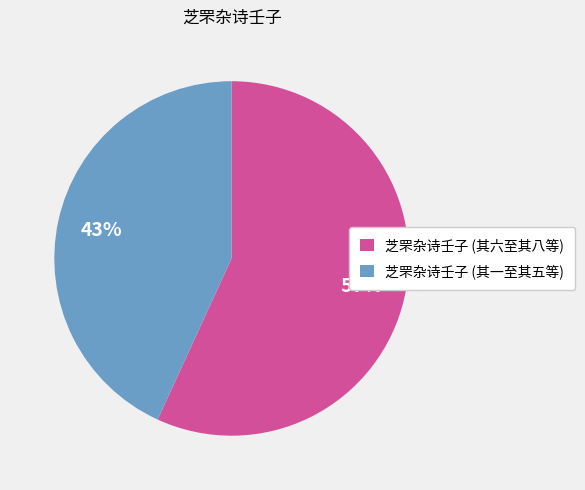

Which slice is the largest?

芝罘杂诗壬子 (其六至其八等)